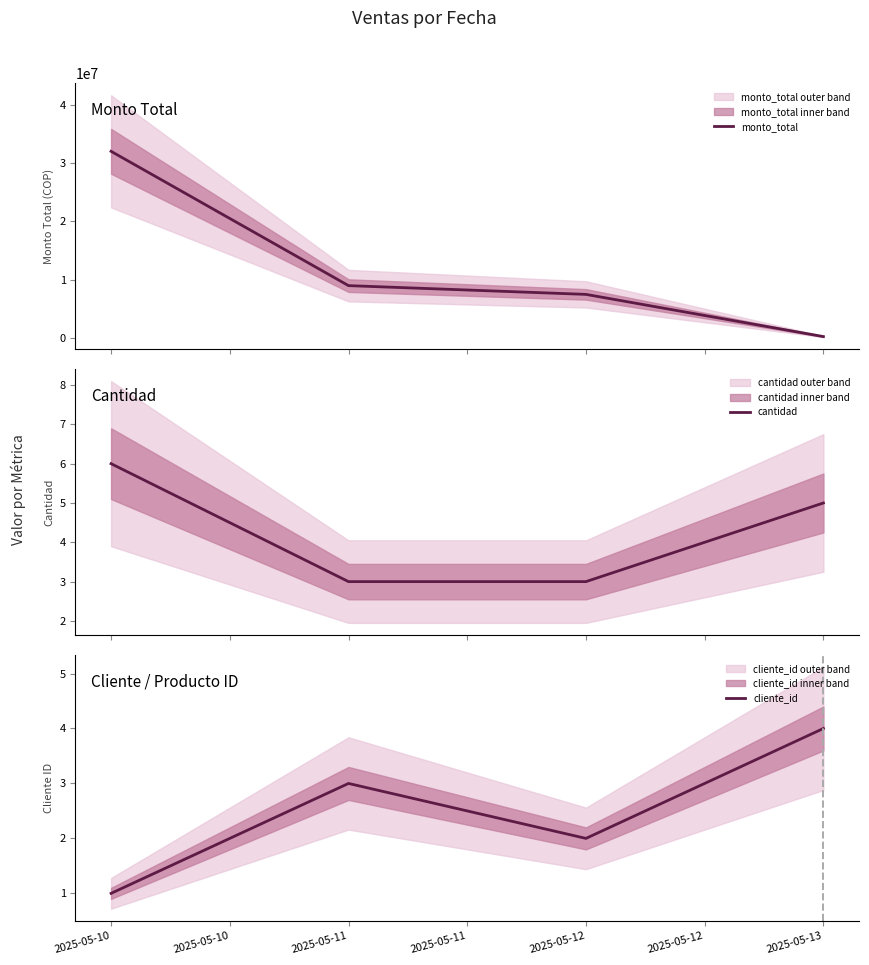

Which category has the lowest value across all series?

2025-05-10